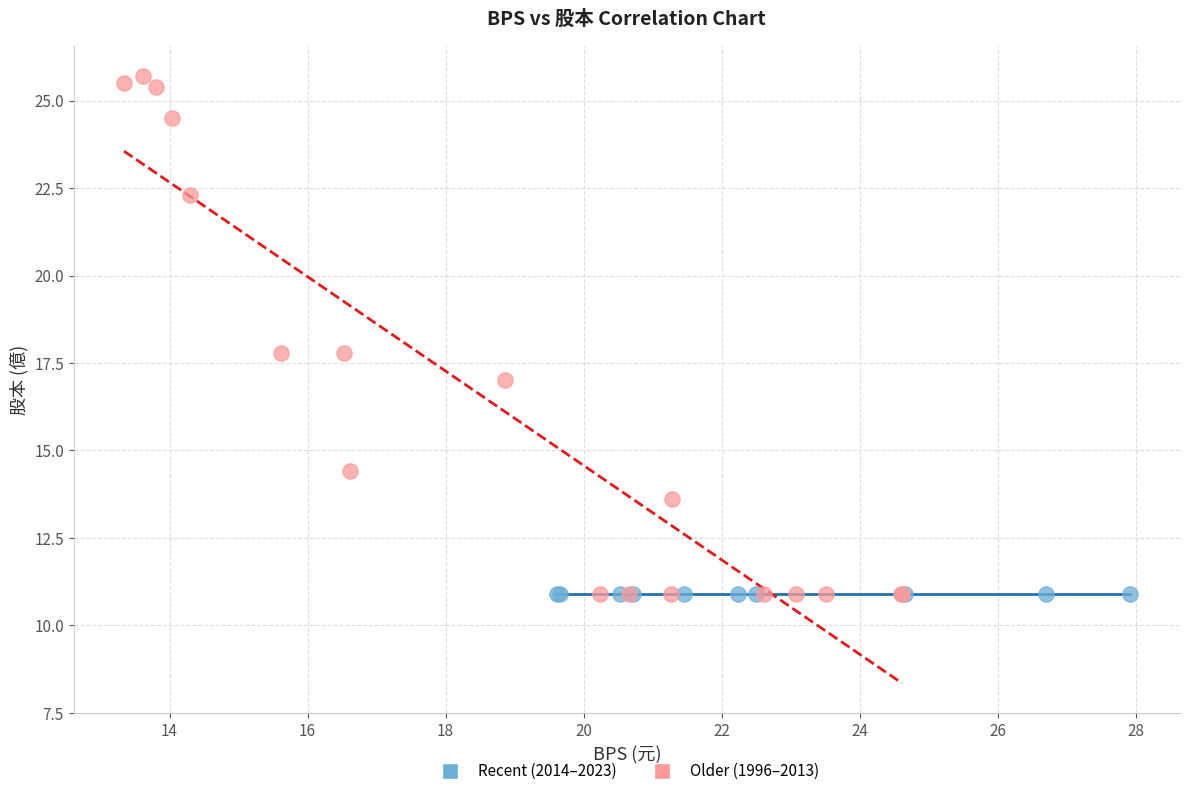

Which series contains the highest Y value?

Older (1996–2013)